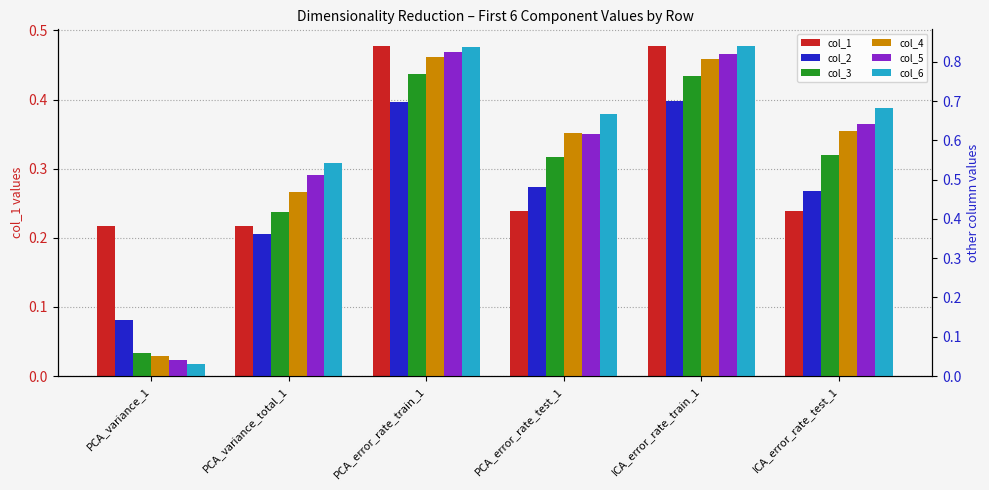

Which series has the largest total across all categories?

col_6